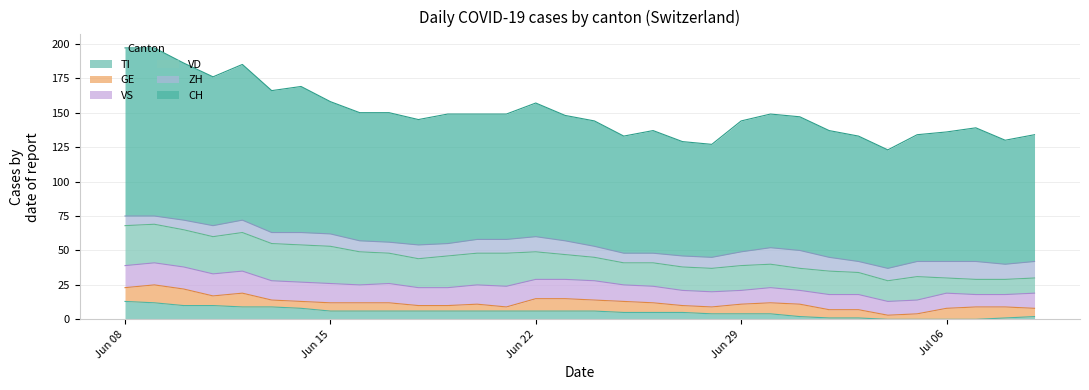

The value of VD at 28 is 11. True or false?

True